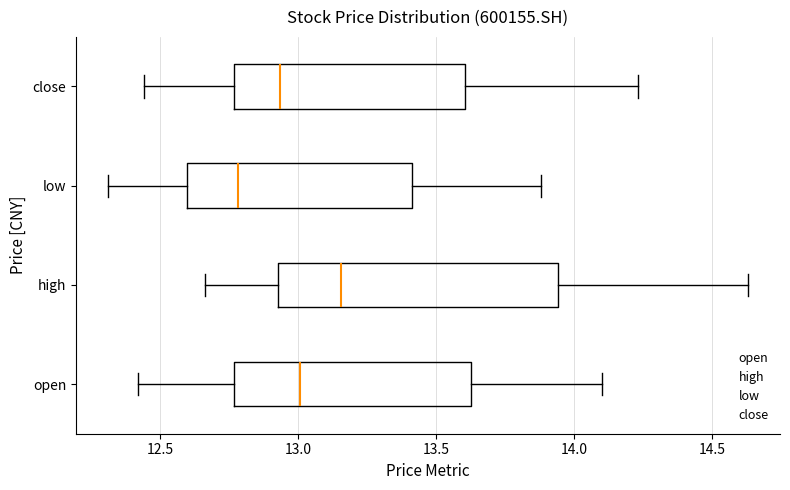

Where does the right whisker of the box for low end on the x-axis? The values are not printed on the chart, so give them approximately, as read against the axis.

13.90